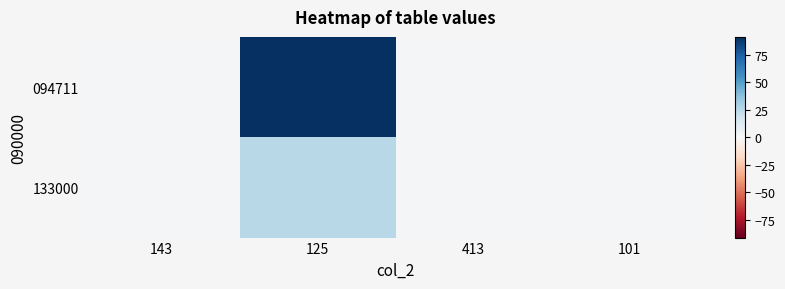

Which label corresponds to the smallest value in the chart?

143